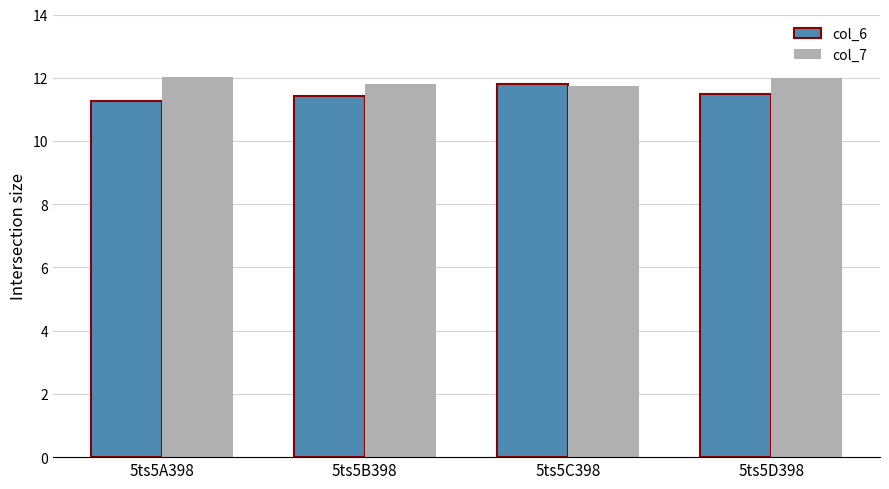

What is the difference between the highest and lowest values at 5ts5B398?

0.4